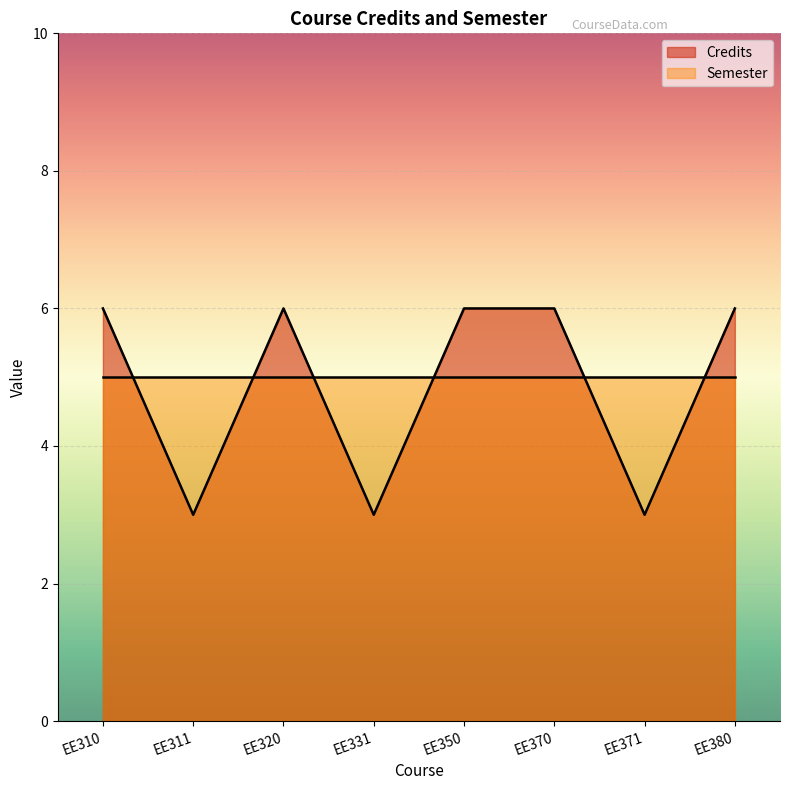

Reading left to right, list all the values displayed in this chart.

6	3	6	3	6	6	3	6